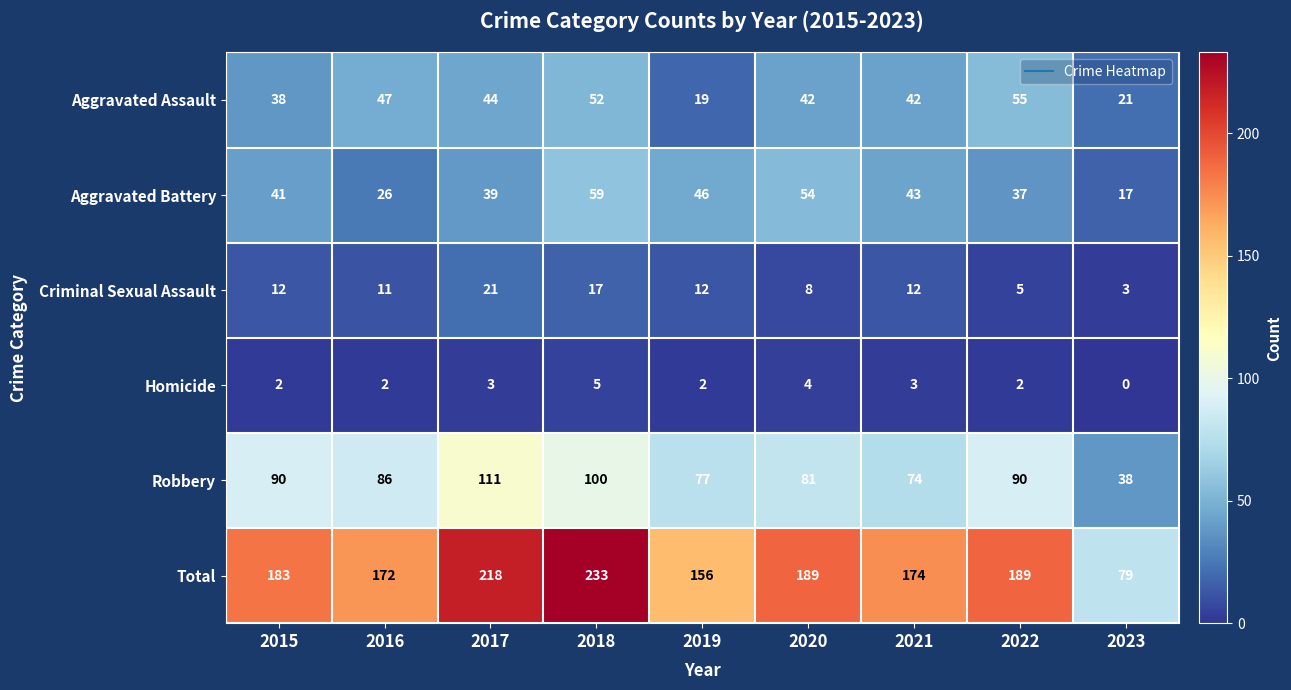

What is the average value of the Robbery series?

83